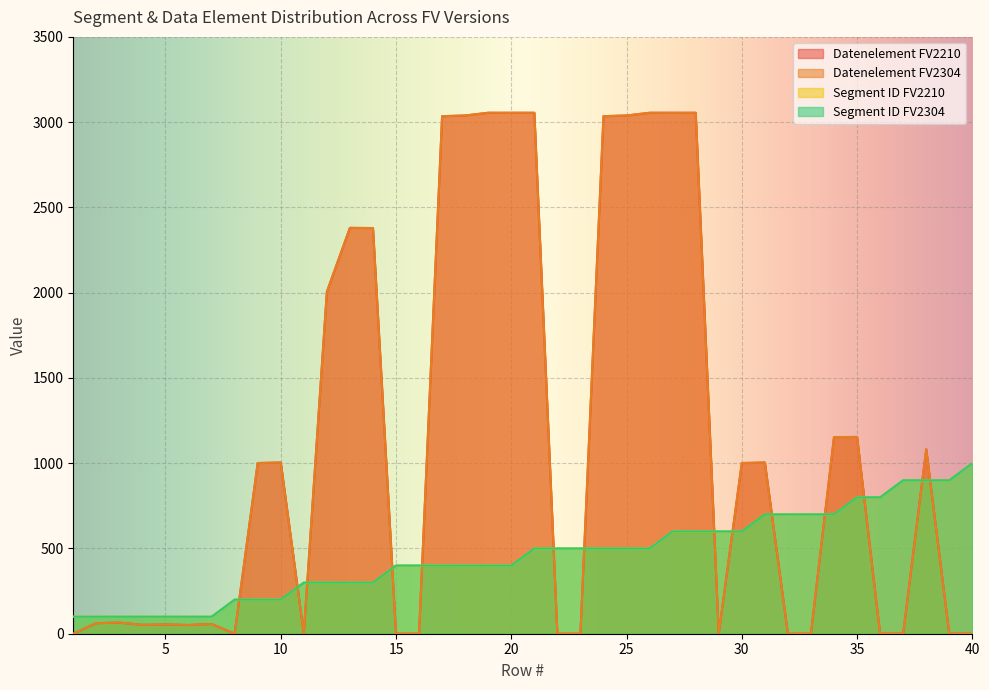

Between 39 and 9, which is larger?

39